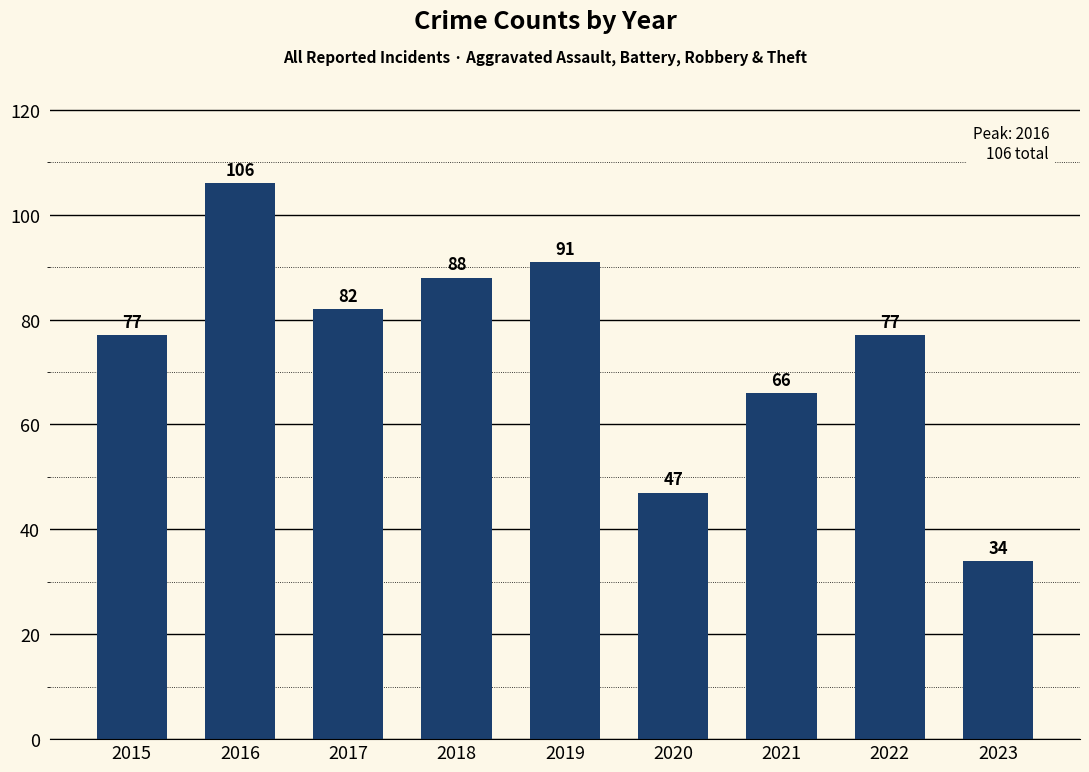

Reading left to right, what are all the values shown in this chart?

2015=77	2016=106	2017=82	2018=88	2019=91	2020=47	2021=66	2022=77	2023=34